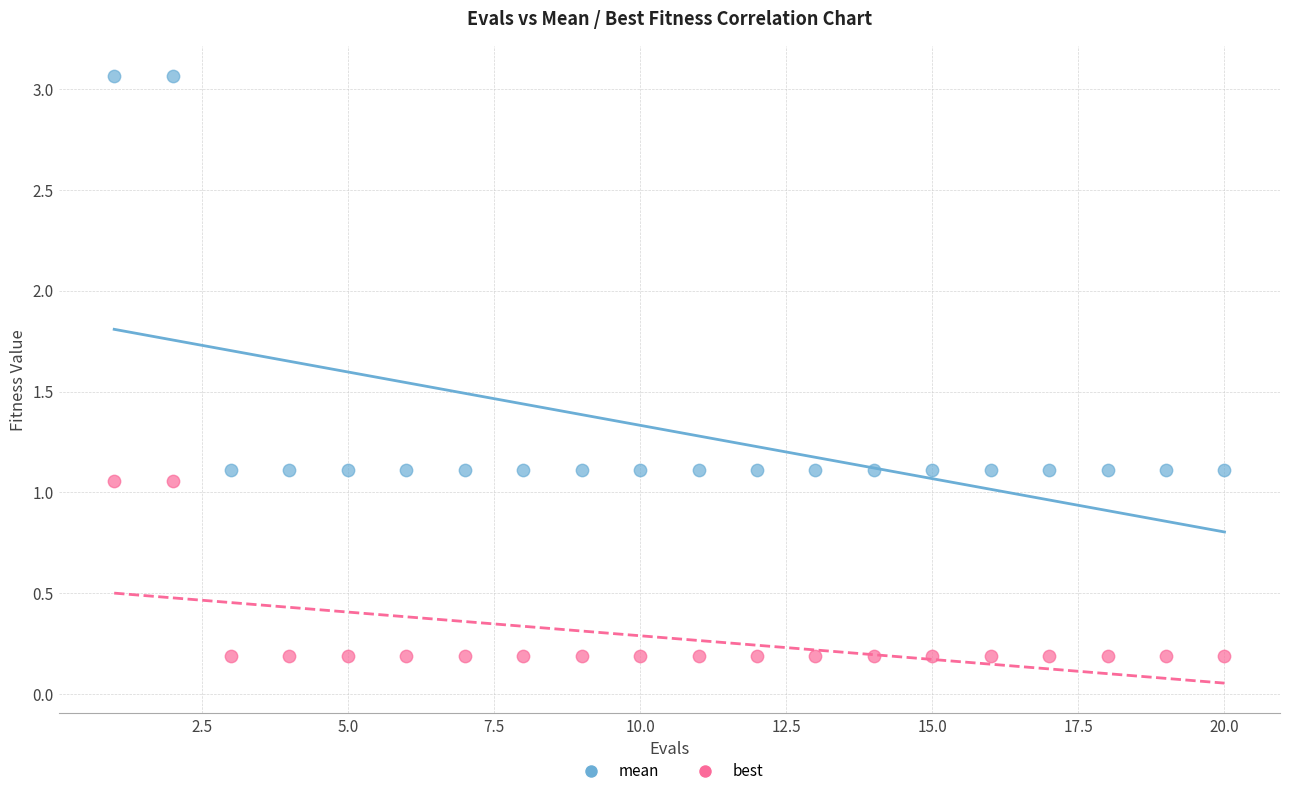

Which series reaches the minimum Y coordinate?

best